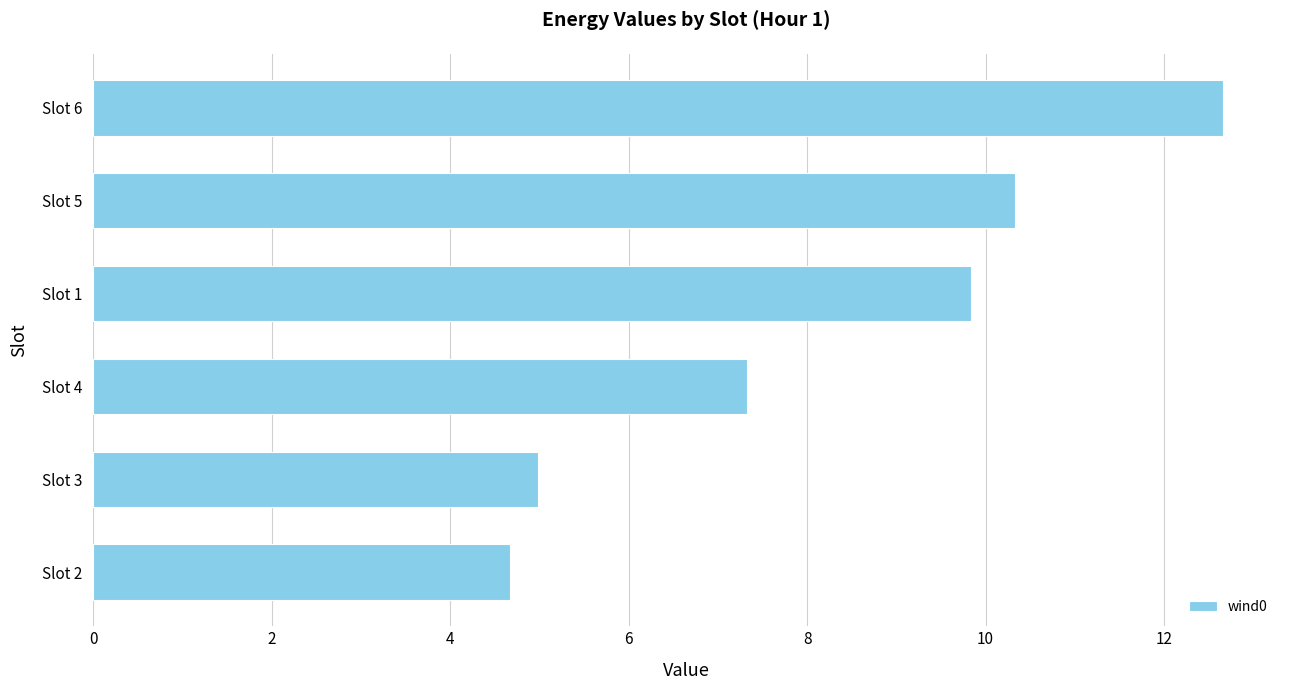

Where is the data nearest to the value 8?

Slot 4